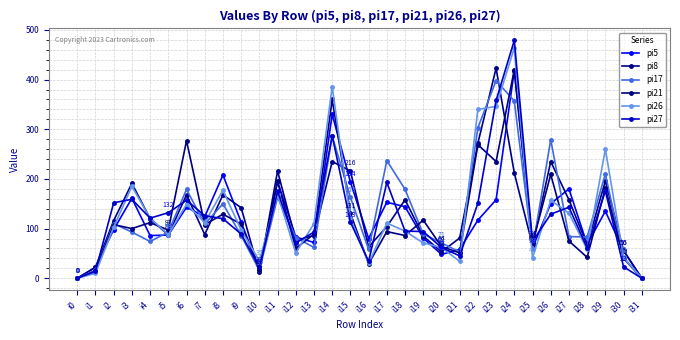

Between which two adjacent categories do pi27 and pi26 first intersect?

i2 and i3